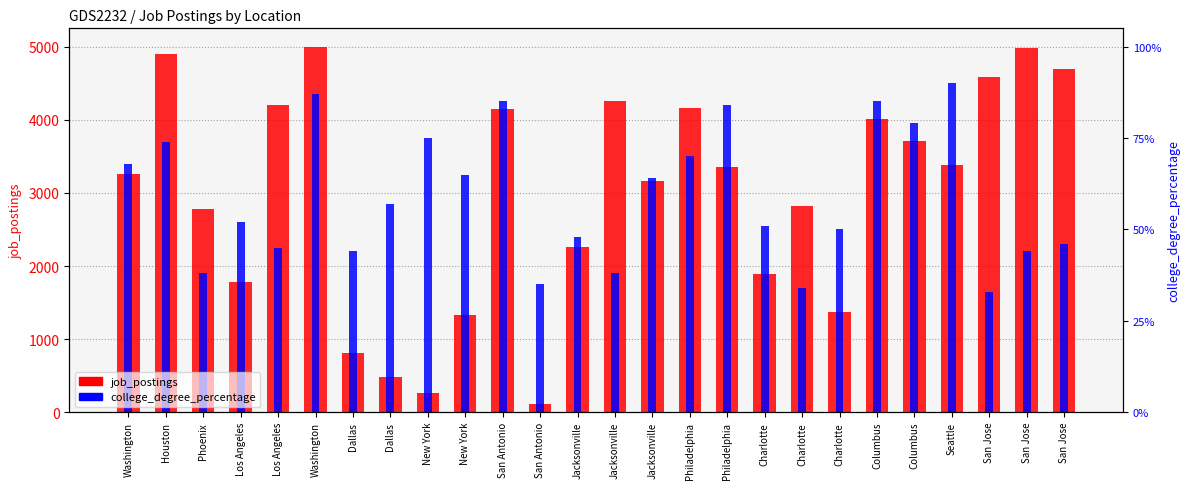

What is the difference between the maximum and second lowest values in the job_postings series?

4732.0